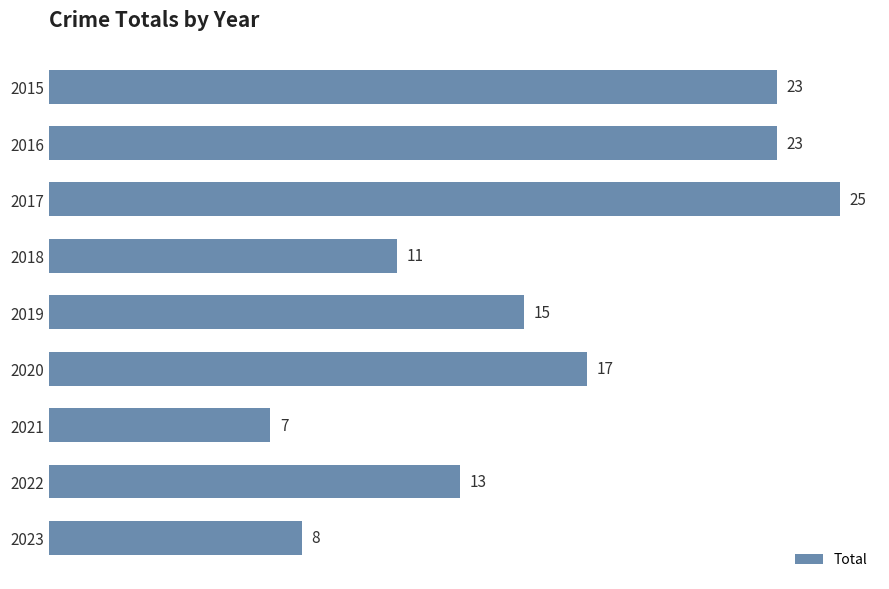

Approximately how many times larger is the value at 2023 compared to 2017?

0.3